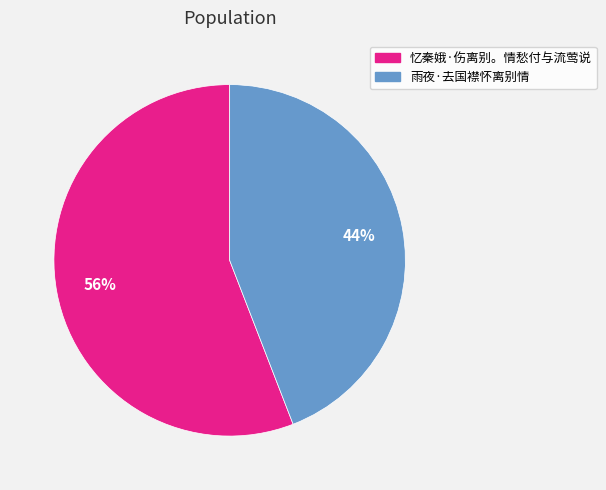

Is the sum of 雨夜·去国襟怀离别情 and 忆秦娥·伤离别。情愁付与流莺说 greater than half?

Yes